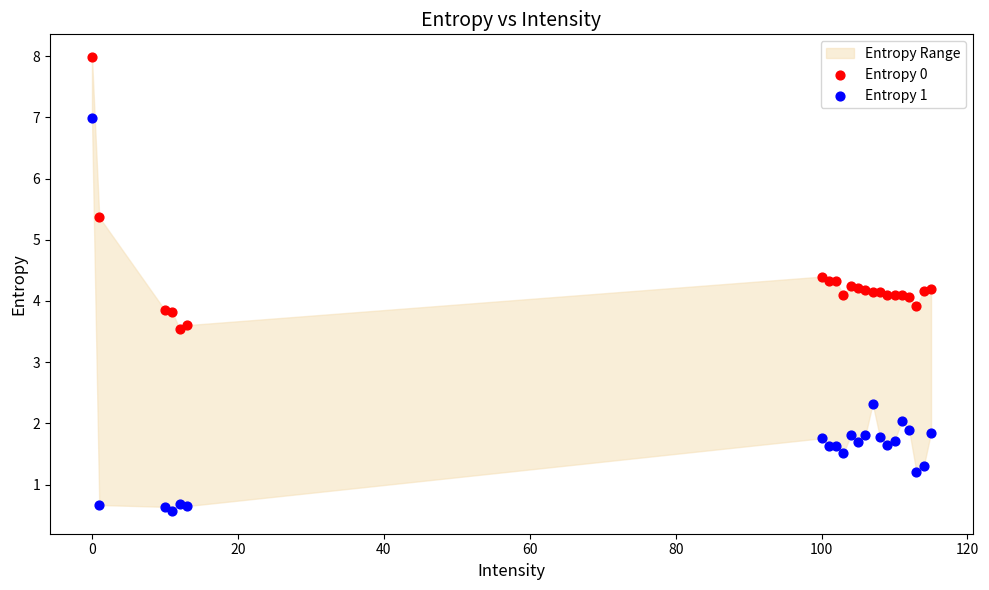

Which series has the widest spread of Y values?

Entropy 1